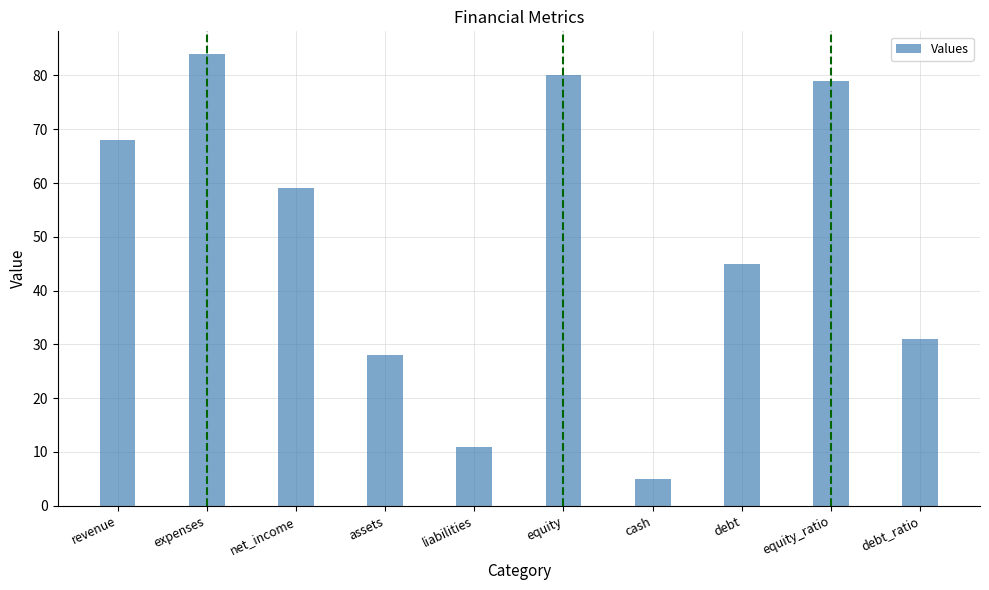

Reading right to left, transcribe all the data shown in this chart.

31	79	45	5	80	11	28	59	84	68